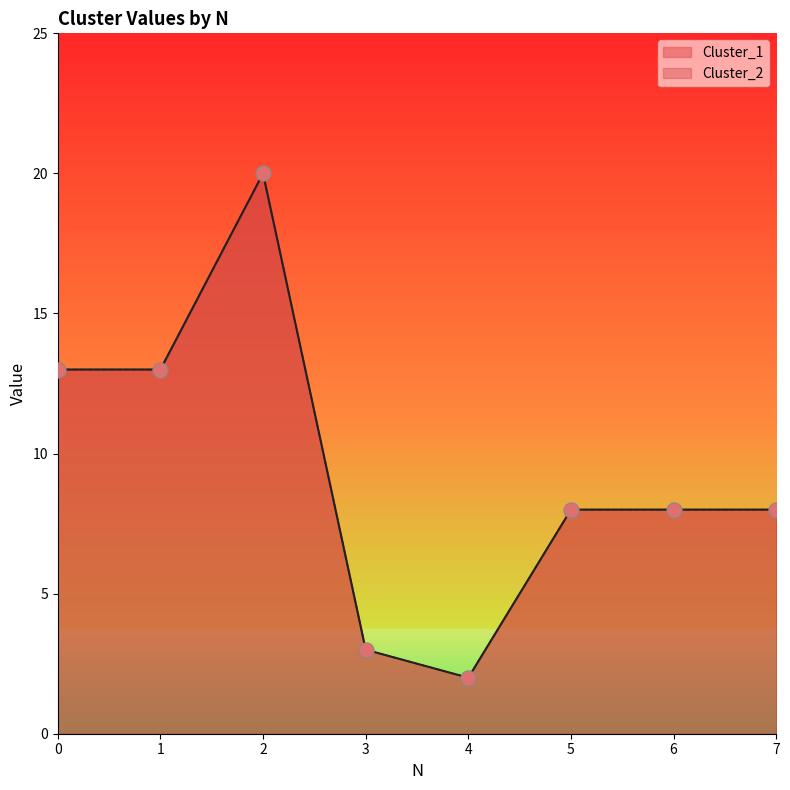

At how many categories does at least one series exceed 12?

3